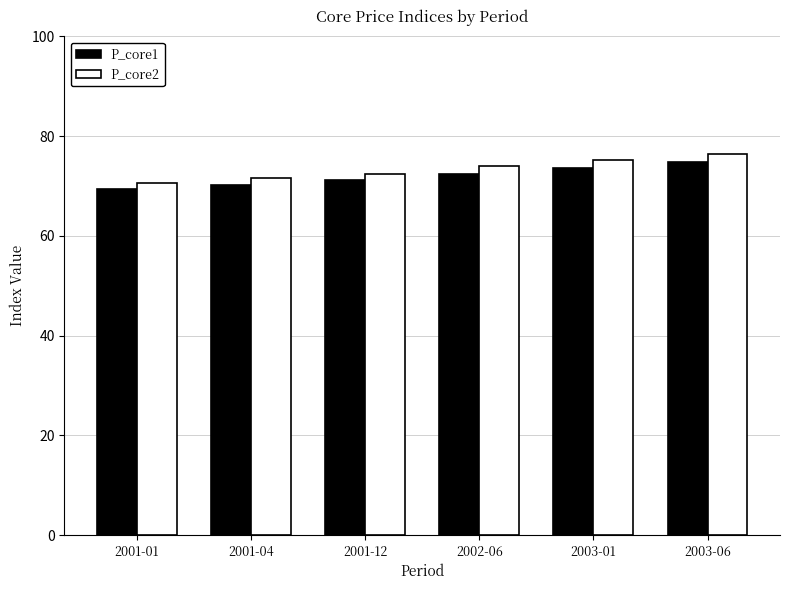

Count the number of categories in the chart.

6